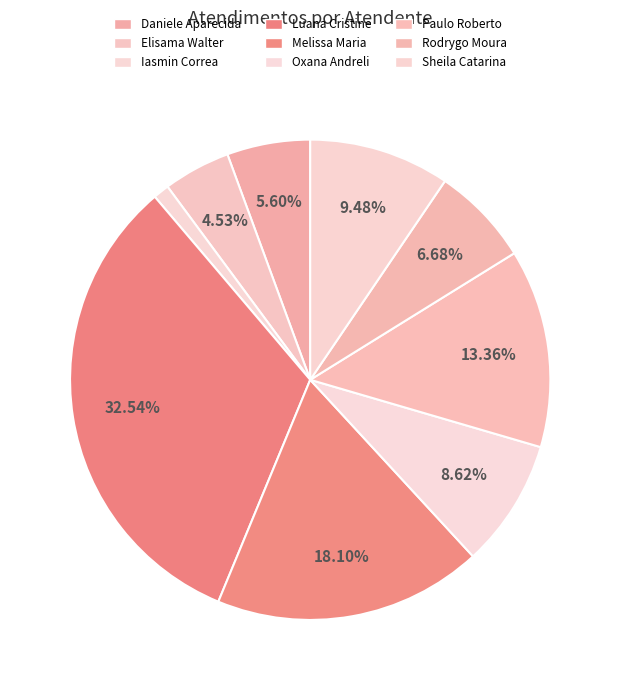

Count the number of slices in the pie.

9